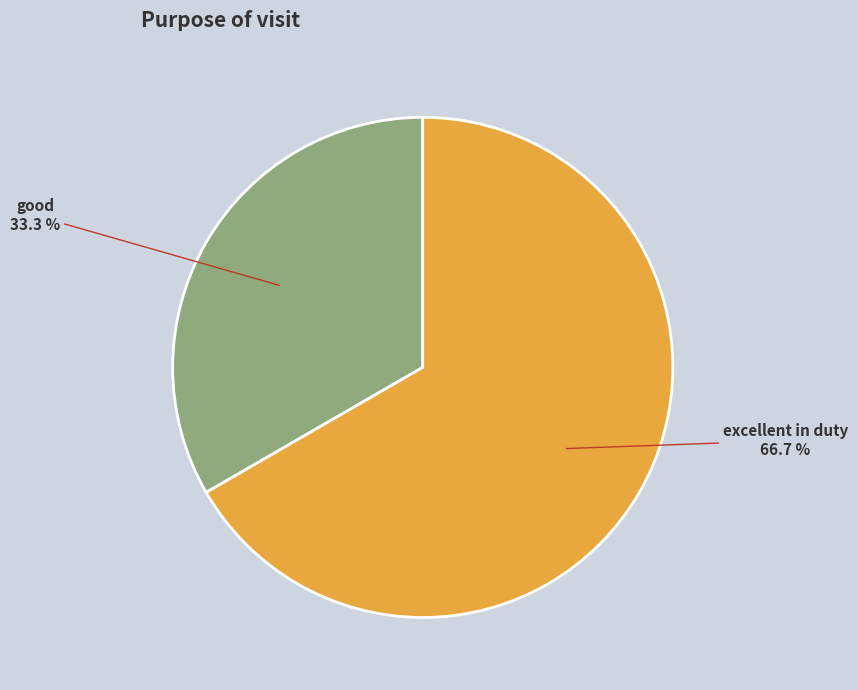

Is there any slice that represents more than half of the pie?

Yes